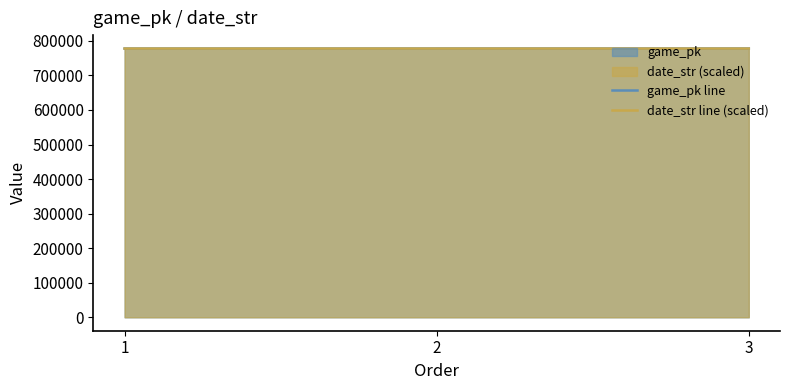

How many game_pk line values are between 777792 and 777818?

3